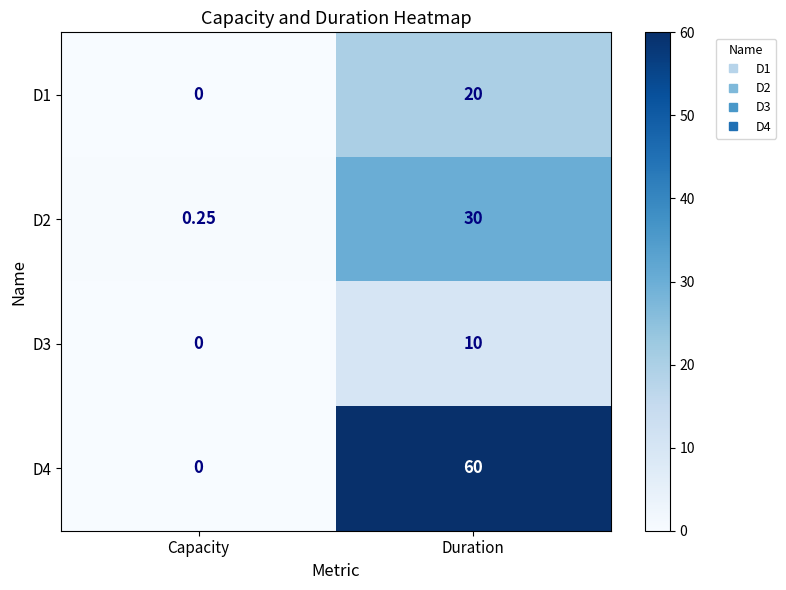

At which category is the sum across all series the highest?

Duration